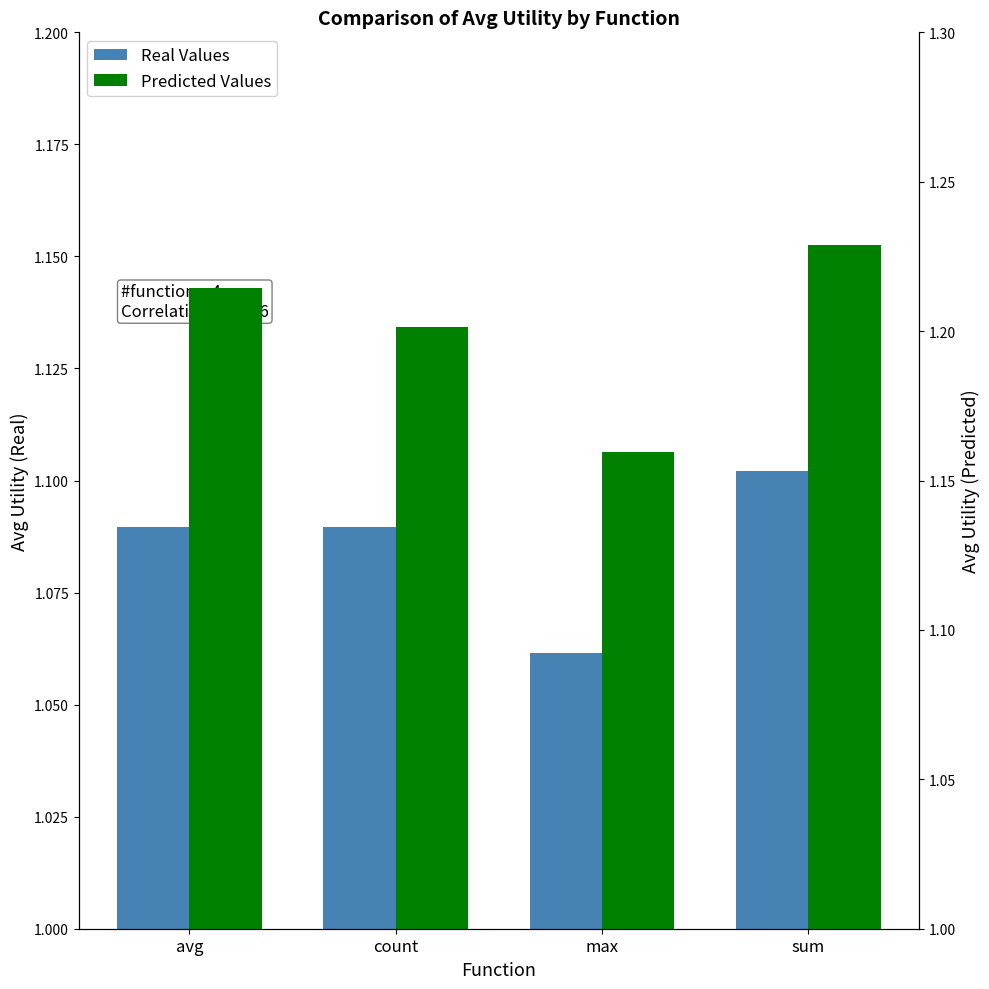

What is the maximum value for Real Values?

1.1